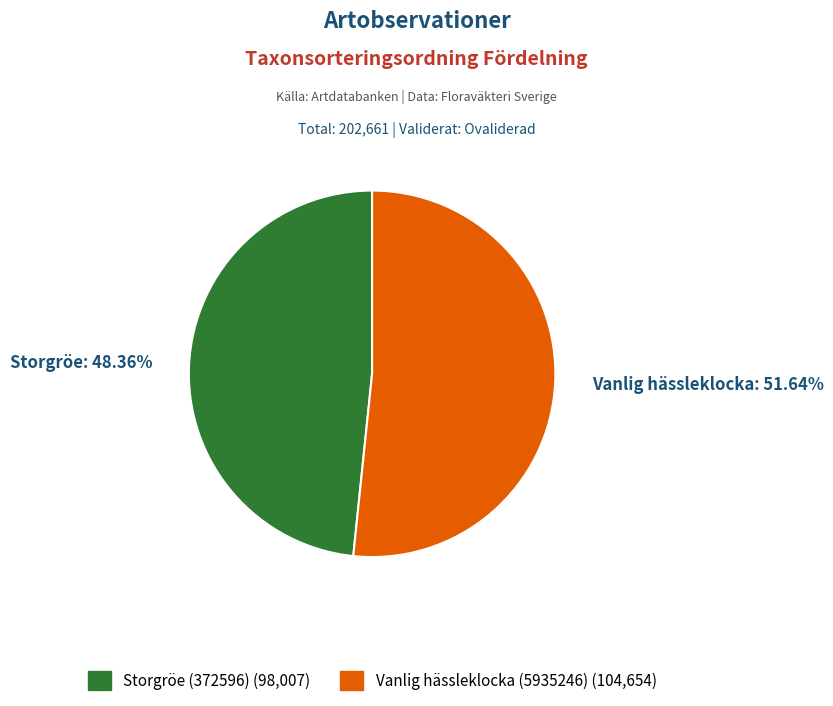

To the nearest percent, what is the average slice percentage?

50%